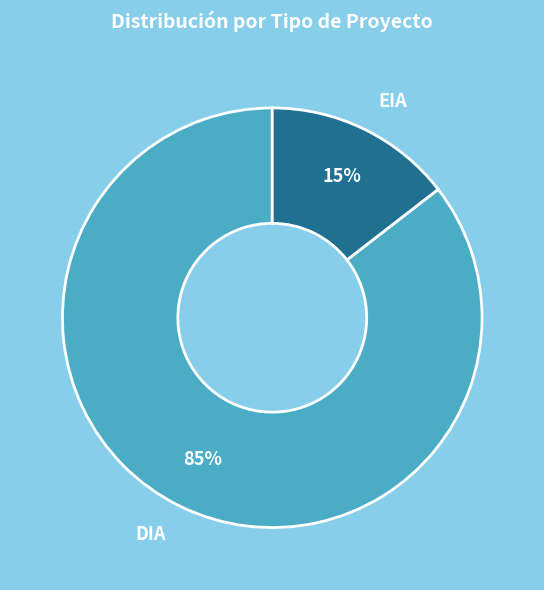

Which category has the biggest portion of the pie?

DIA